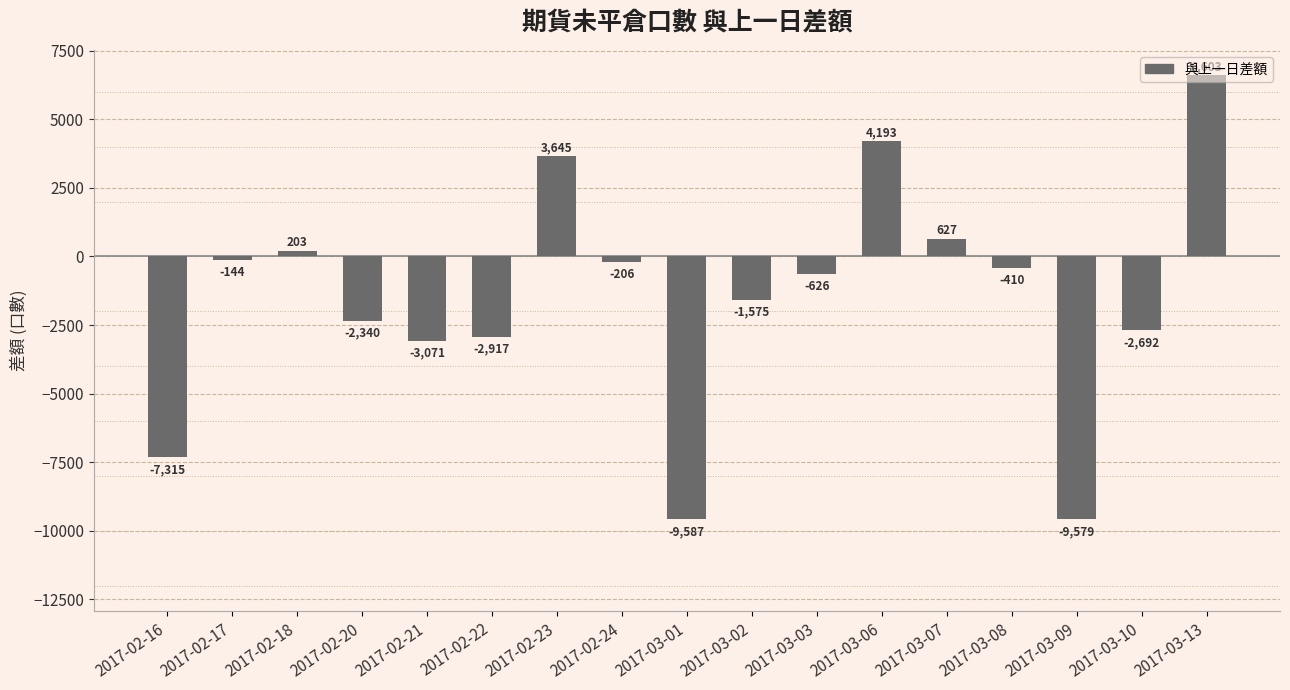

Rank the categories by value from highest to lowest.

2017-03-13, 2017-03-06, 2017-02-23, 2017-03-07, 2017-02-18, 2017-02-17, 2017-02-24, 2017-03-08, 2017-03-03, 2017-03-02, 2017-02-20, 2017-03-10, 2017-02-22, 2017-02-21, 2017-02-16, 2017-03-09, 2017-03-01